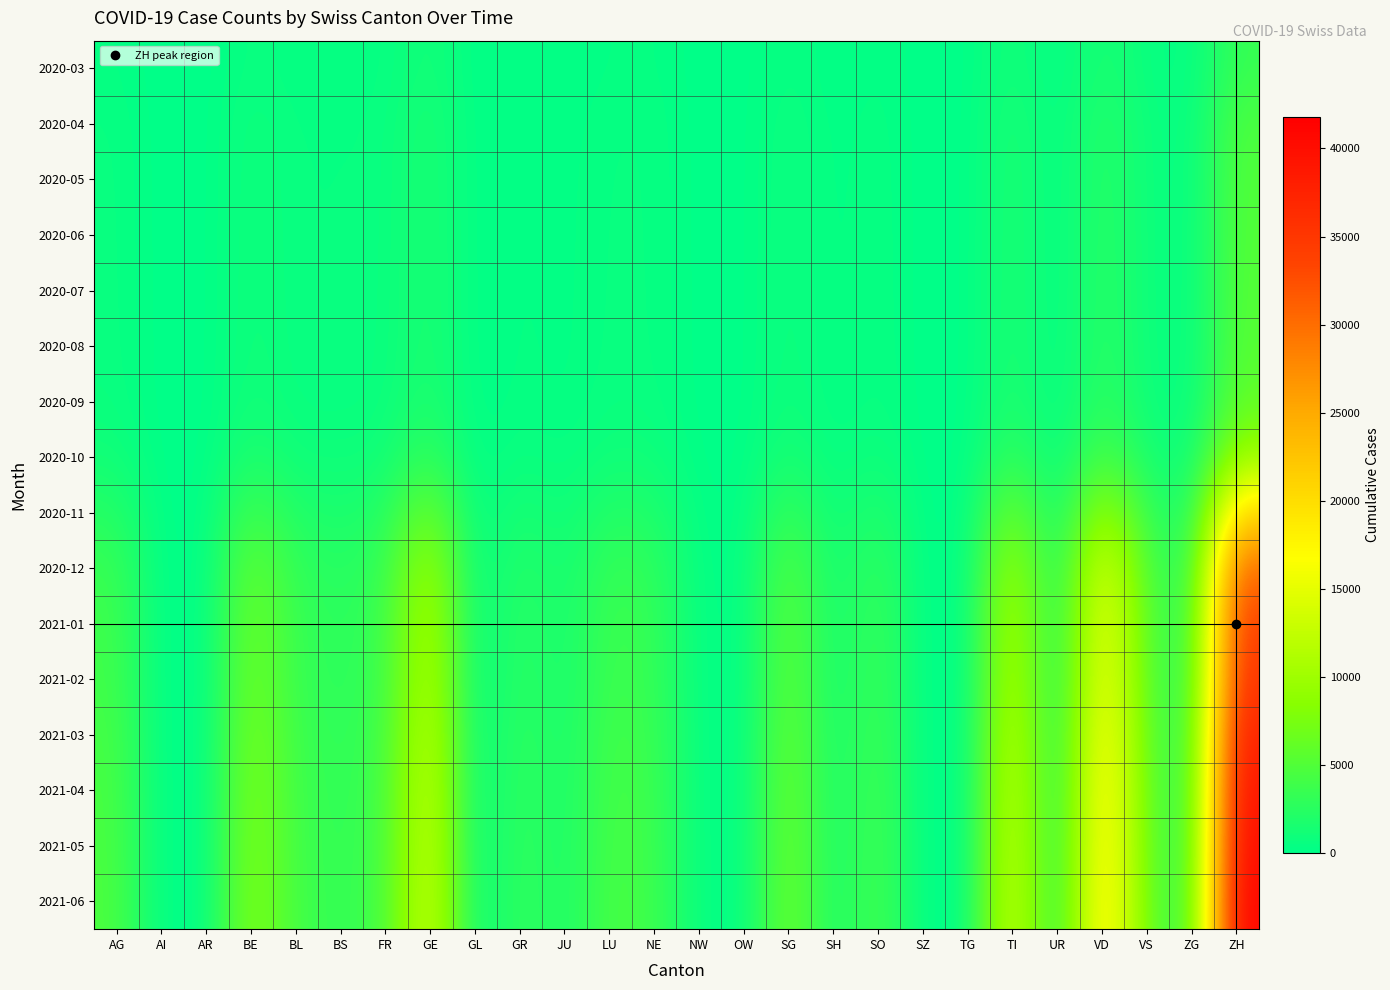

Reading left to right, list all the values displayed in this chart.

2020-03: AG=373	AI=0	AR=0	BE=664	BL=311	BS=421	FR=346	GE=1344	GL=0	GR=288	JU=131	LU=342	NE=388	NW=30	OW=0	SG=617	SH=100	SO=397	SZ=0	TG=0	TI=1294	UR=57	VD=1730	VS=574	ZG=164	ZH=3408
2020-04: AG=530	AI=0	AR=0	BE=921	BL=432	BS=481	FR=473	GE=1689	GL=0	GR=378	JU=178	LU=498	NE=489	NW=42	OW=0	SG=831	SH=139	SO=512	SZ=0	TG=0	TI=1702	UR=79	VD=2345	VS=744	ZG=231	ZH=4705
2020-05: AG=573	AI=0	AR=0	BE=990	BL=461	BS=499	FR=512	GE=1734	GL=0	GR=401	JU=191	LU=541	NE=504	NW=45	OW=0	SG=879	SH=148	SO=539	SZ=0	TG=0	TI=1789	UR=84	VD=2490	VS=783	ZG=247	ZH=5021
2020-06: AG=589	AI=0	AR=0	BE=1012	BL=474	BS=507	FR=528	GE=1756	GL=0	GR=411	JU=196	LU=557	NE=511	NW=46	OW=0	SG=899	SH=152	SO=551	SZ=0	TG=0	TI=1820	UR=86	VD=2543	VS=798	ZG=253	ZH=5134
2020-07: AG=601	AI=0	AR=0	BE=1035	BL=483	BS=514	FR=541	GE=1778	GL=0	GR=419	JU=200	LU=569	NE=518	NW=47	OW=0	SG=916	SH=155	SO=561	SZ=0	TG=0	TI=1845	UR=88	VD=2588	VS=811	ZG=258	ZH=5234
2020-08: AG=618	AI=0	AR=0	BE=1067	BL=497	BS=523	FR=558	GE=1811	GL=0	GR=430	JU=206	LU=586	NE=528	NW=48	OW=0	SG=939	SH=159	SO=574	SZ=0	TG=0	TI=1878	UR=91	VD=2648	VS=829	ZG=265	ZH=5371
2020-09: AG=687	AI=0	AR=0	BE=1211	BL=561	BS=577	FR=624	GE=2048	GL=0	GR=484	JU=231	LU=660	NE=591	NW=54	OW=0	SG=1054	SH=179	SO=643	SZ=0	TG=0	TI=2109	UR=103	VD=2978	VS=929	ZG=298	ZH=6042
2020-10: AG=1089	AI=0	AR=0	BE=1934	BL=889	BS=843	FR=978	GE=3290	GL=0	GR=760	JU=365	LU=1044	NE=921	NW=86	OW=0	SG=1669	SH=283	SO=1012	SZ=0	TG=0	TI=3355	UR=165	VD=4715	VS=1461	ZG=471	ZH=9617
2020-11: AG=2341	AI=0	AR=0	BE=4215	BL=1935	BS=1612	FR=2052	GE=7124	GL=0	GR=1632	JU=793	LU=2246	NE=1940	NW=184	OW=0	SG=3598	SH=610	SO=2172	SZ=0	TG=0	TI=7237	UR=357	VD=10190	VS=3155	ZG=1016	ZH=20781
2020-12: AG=3456	AI=0	AR=0	BE=6234	BL=2867	BS=2321	FR=3023	GE=10476	GL=0	GR=2401	JU=1168	LU=3309	NE=2851	NW=272	OW=0	SG=5297	SH=899	SO=3197	SZ=0	TG=0	TI=10624	UR=525	VD=14981	VS=4637	ZG=1494	ZH=30576
2021-01: AG=3890	AI=0	AR=0	BE=7012	BL=3229	BS=2567	FR=3394	GE=11741	GL=0	GR=2699	JU=1315	LU=3722	NE=3202	NW=305	OW=0	SG=5953	SH=1011	SO=3594	SZ=0	TG=0	TI=11920	UR=590	VD=16826	VS=5208	ZG=1682	ZH=34374
2021-02: AG=4021	AI=0	AR=0	BE=7245	BL=3340	BS=2638	FR=3503	GE=12120	GL=0	GR=2789	JU=1359	LU=3847	NE=3308	NW=315	OW=0	SG=6153	SH=1045	SO=3712	SZ=0	TG=0	TI=12318	UR=610	VD=17386	VS=5380	ZG=1738	ZH=35534
2021-03: AG=4312	AI=0	AR=0	BE=7789	BL=3590	BS=2798	FR=3754	GE=13010	GL=0	GR=2994	JU=1459	LU=4128	NE=3550	NW=338	OW=0	SG=6601	SH=1122	SO=3983	SZ=0	TG=0	TI=13221	UR=655	VD=18655	VS=5776	ZG=1866	ZH=38134
2021-04: AG=4498	AI=0	AR=0	BE=8123	BL=3746	BS=2894	FR=3912	GE=13570	GL=0	GR=3123	JU=1521	LU=4305	NE=3703	NW=353	OW=0	SG=6885	SH=1170	SO=4153	SZ=0	TG=0	TI=13789	UR=683	VD=19457	VS=6022	ZG=1946	ZH=39789
2021-05: AG=4612	AI=0	AR=0	BE=8334	BL=3843	BS=2962	FR=4011	GE=13912	GL=0	GR=3202	JU=1559	LU=4414	NE=3798	NW=362	OW=0	SG=7061	SH=1200	SO=4258	SZ=0	TG=0	TI=14134	UR=700	VD=19943	VS=6175	ZG=1994	ZH=40789
2021-06: AG=4723	AI=0	AR=0	BE=8534	BL=3934	BS=3028	FR=4108	GE=14245	GL=0	GR=3279	JU=1596	LU=4520	NE=3890	NW=371	OW=0	SG=7231	SH=1229	SO=4360	SZ=0	TG=0	TI=14476	UR=717	VD=20423	VS=6323	ZG=2041	ZH=41778